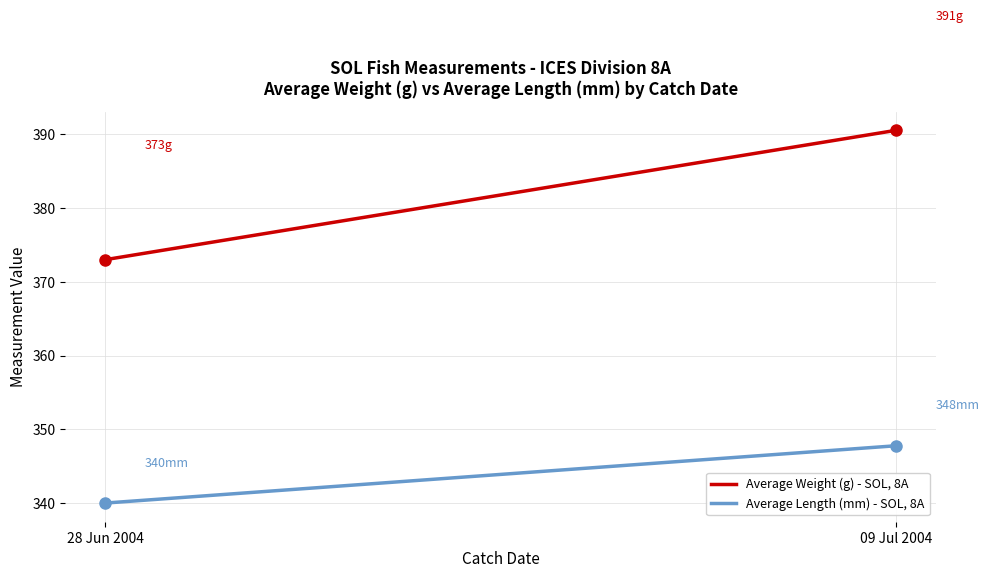

Which has a higher value, 28 Jun 2004 or 09 Jul 2004?

09 Jul 2004